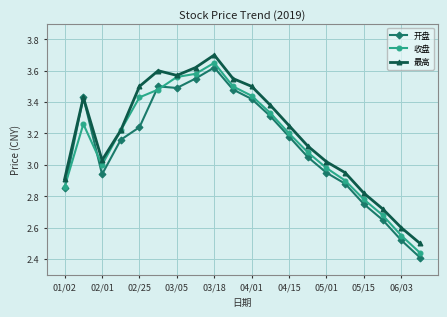

What is the highest value of the 最高 series?

3.7